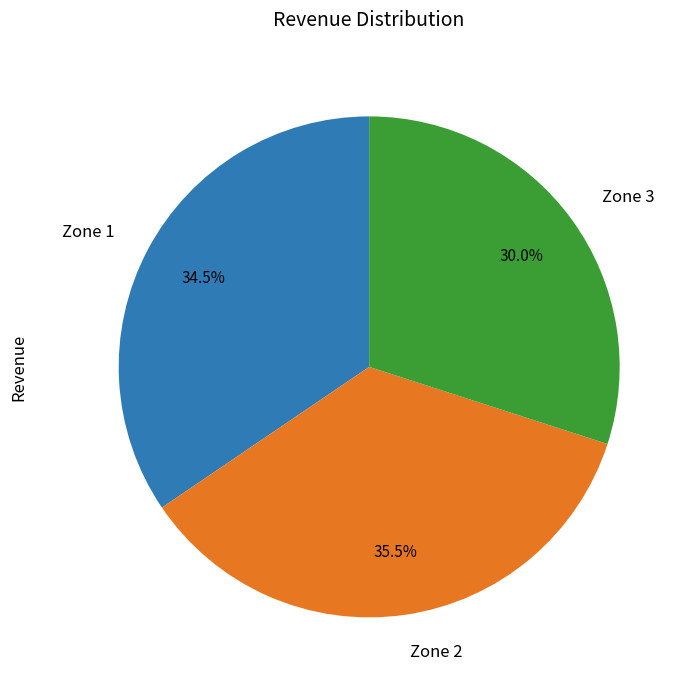

Is there any slice that represents more than half of the pie?

No